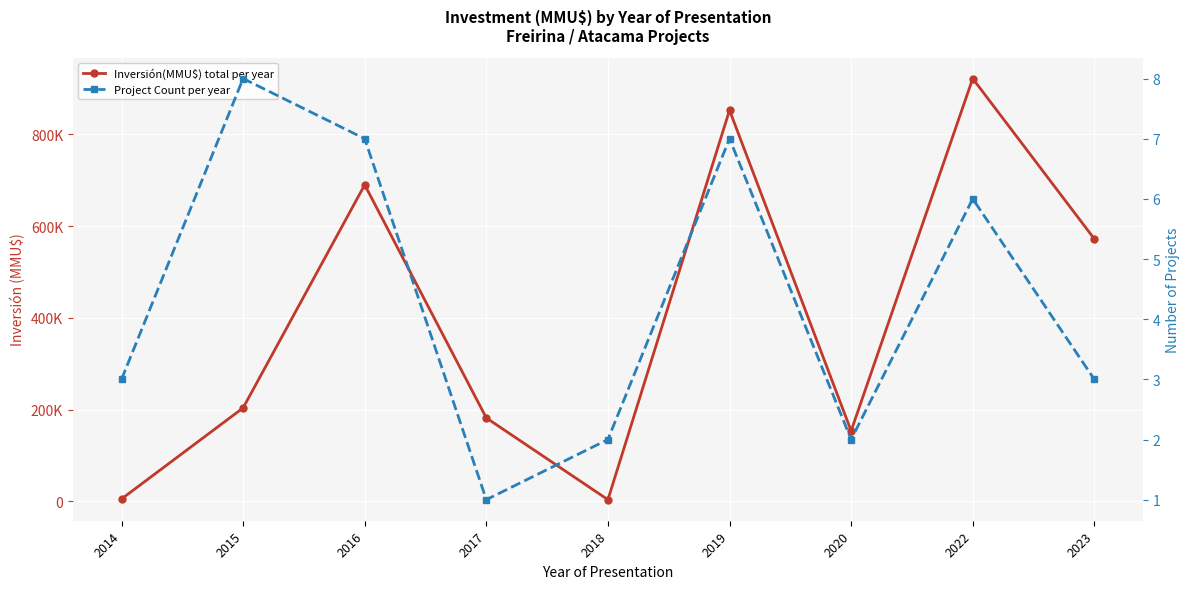

What is the maximum value shown in the chart?

921550